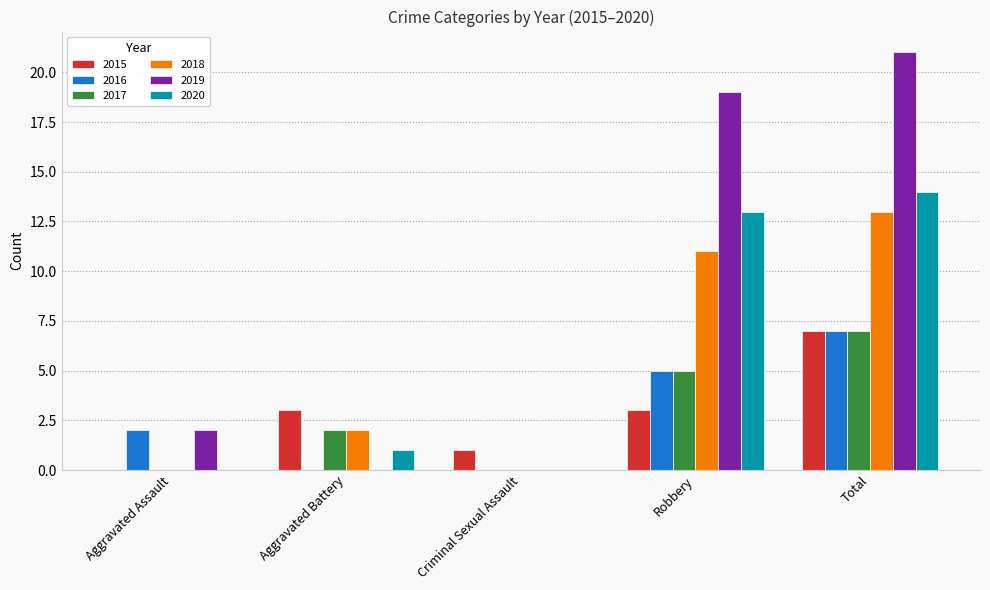

What value does the 2019 series have at Total?

21